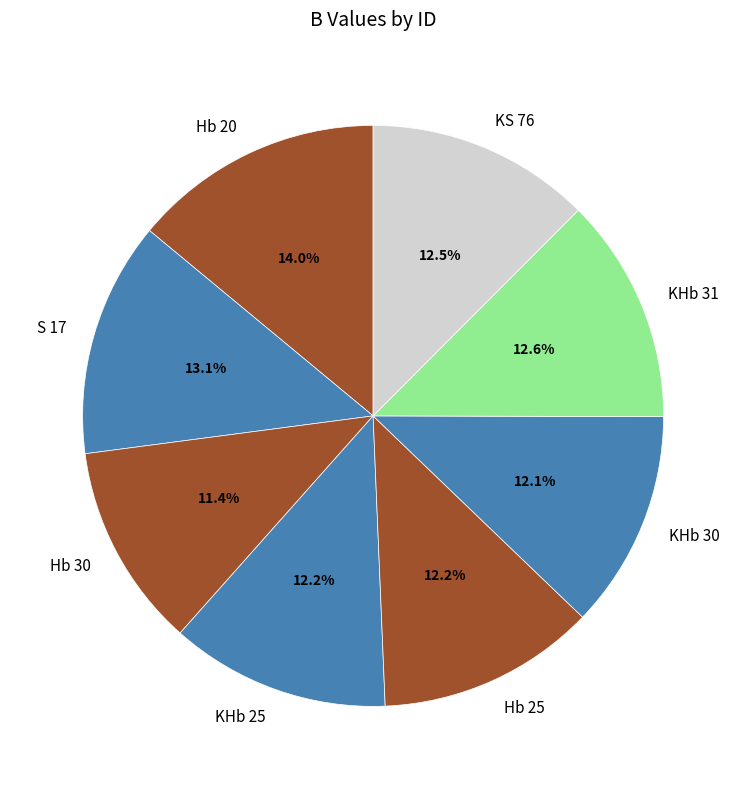

What is the ratio of the value at KHb 31 to the value at Hb 20?

0.9